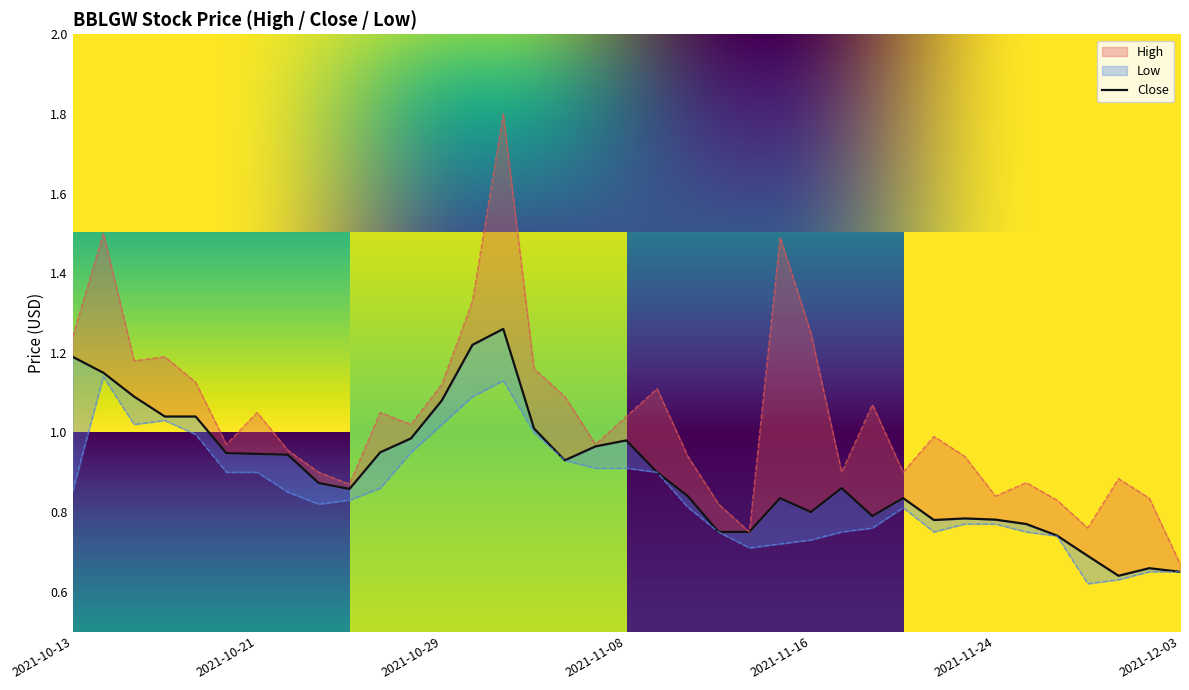

Between 2021-10-21 and 2021-11-03, which is larger?

2021-11-03